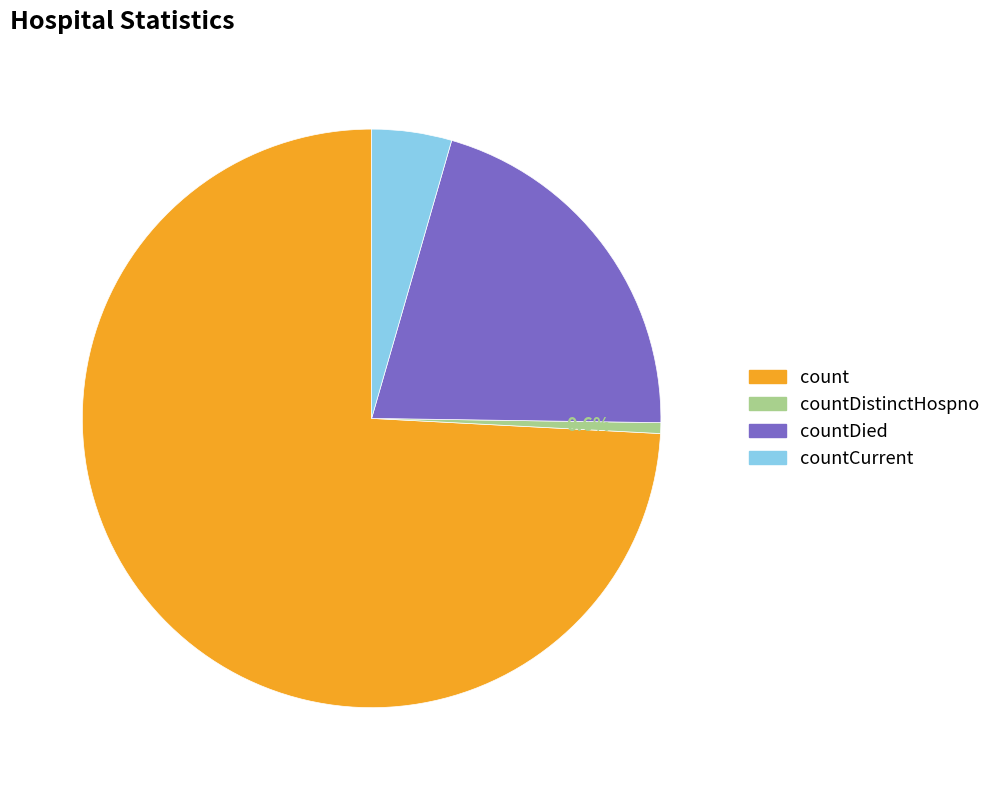

How many slices are in this pie chart?

4